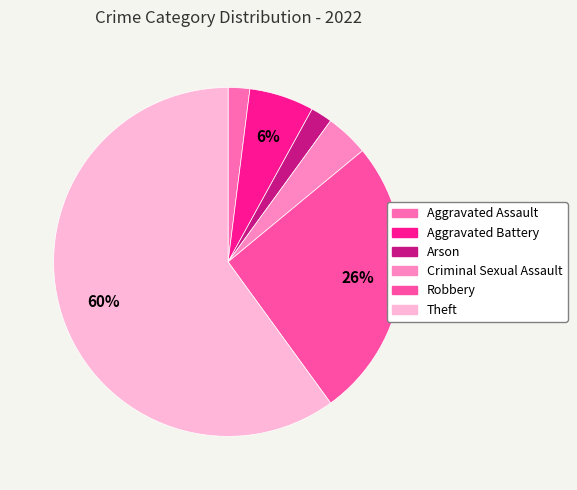

What is the total percentage of Aggravated Assault and Criminal Sexual Assault?

6.0%